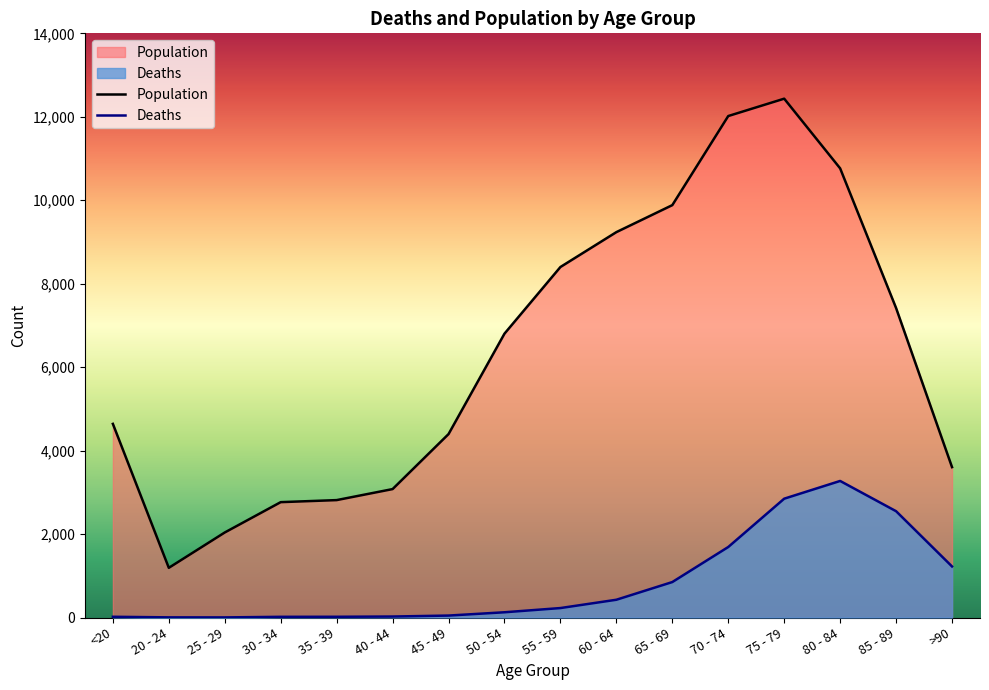

Which series has the widest spread of values?

Population